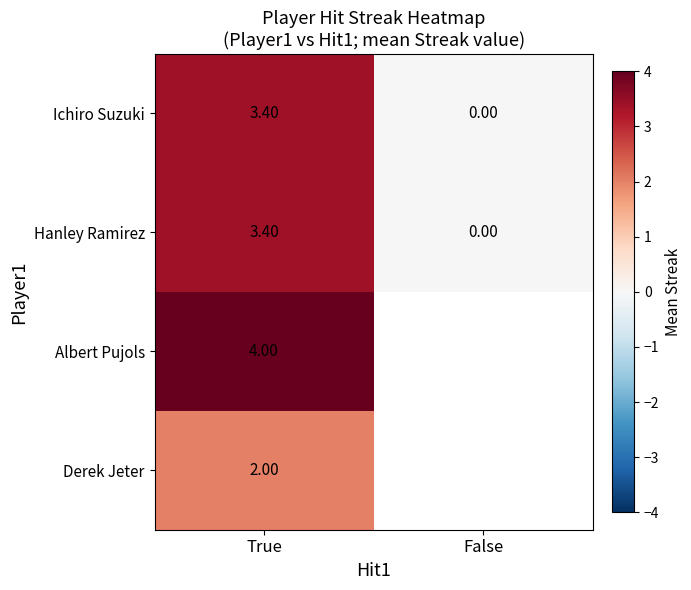

At which category does the chart reach its peak across all series?

True